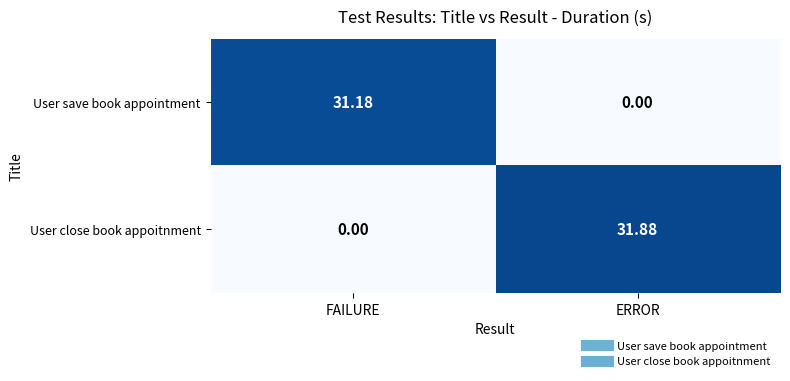

How many categories are shown in the chart?

2